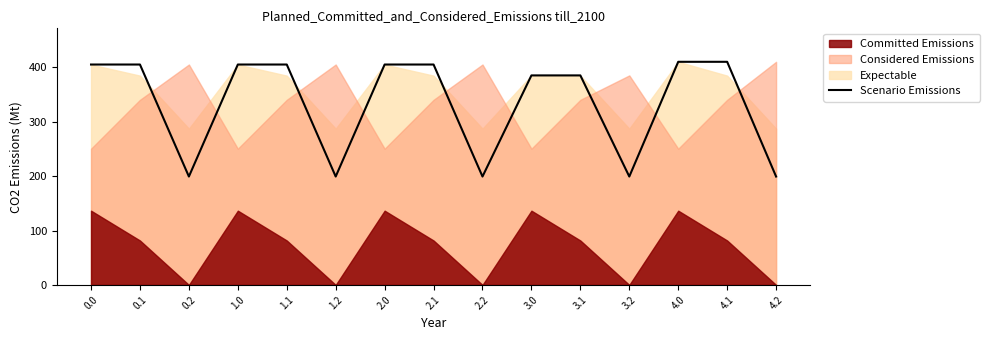

List the labels in order of value, smallest first.

0.2, 1.2, 2.2, 3.2, 4.2, 3.0, 3.1, 0.0, 0.1, 1.0, 1.1, 2.0, 2.1, 4.0, 4.1